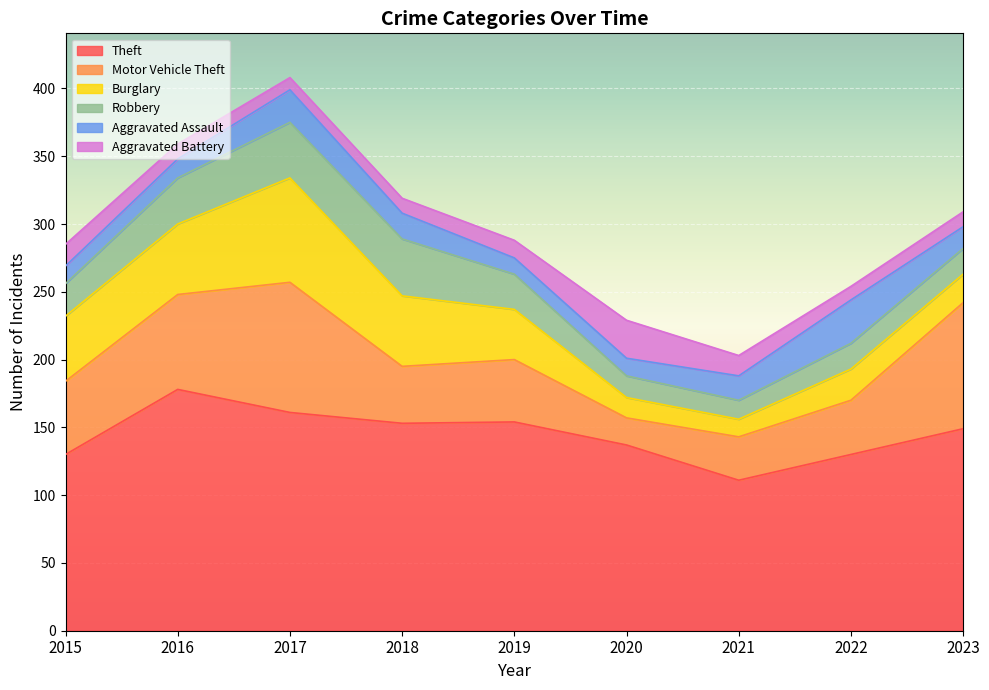

After their last crossing, which series has the higher values: Motor Vehicle Theft or Burglary?

Motor Vehicle Theft